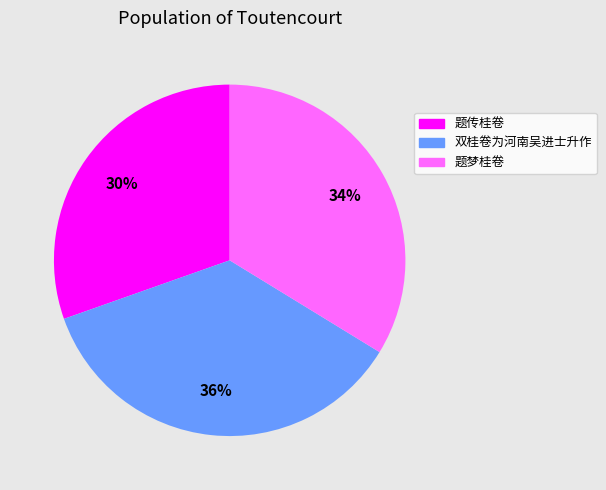

To the nearest percent, what portion does 题传桂卷 represent?

30%